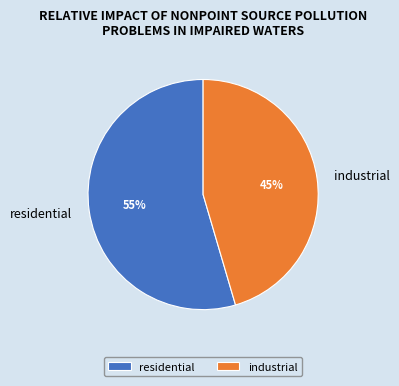

What percentage is the industrial slice, to the nearest percent?

45%